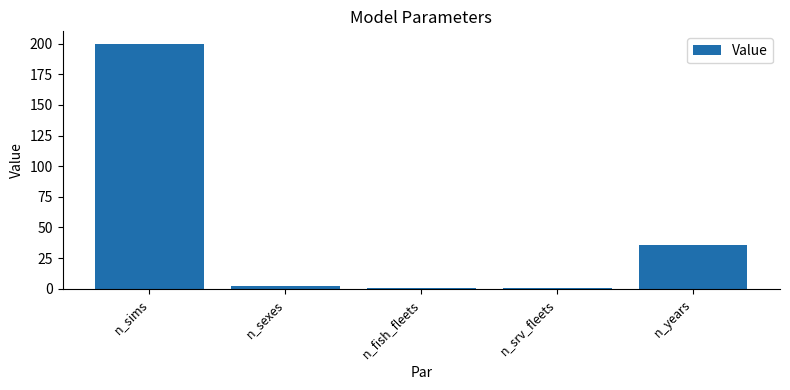

What is the label of the 2nd bar from the left?

n_sexes